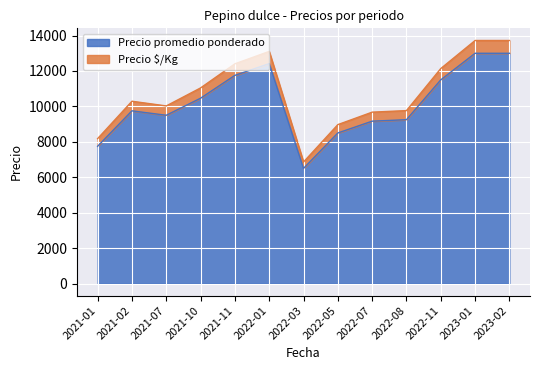

Where is Precio á/Kg nearest to the value 541?

2021-02